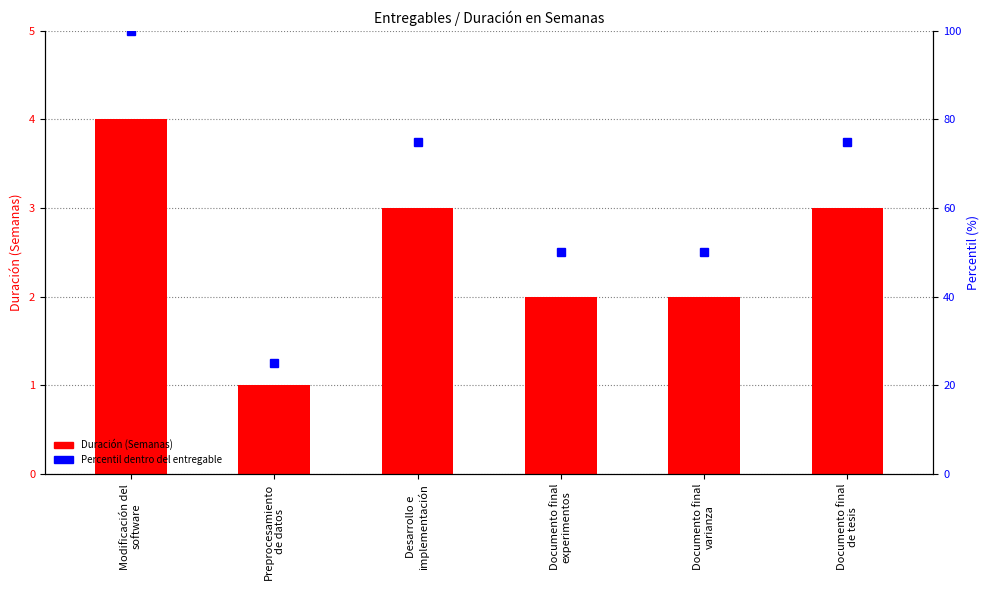

List the series in order of their peak value, lowest first.

Duración (Semanas), Percentil dentro del entregable